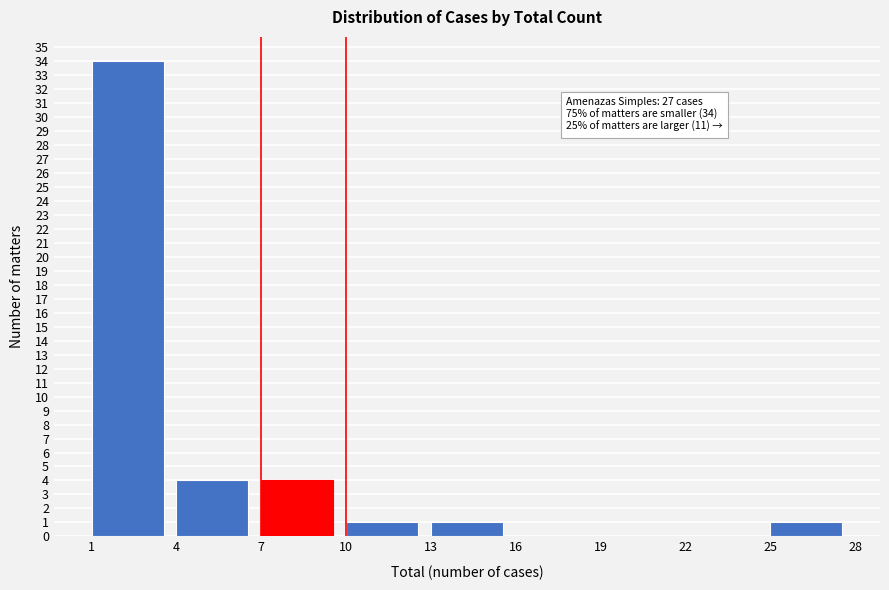

Which range on the x-axis has the tallest bar?

1 to 4